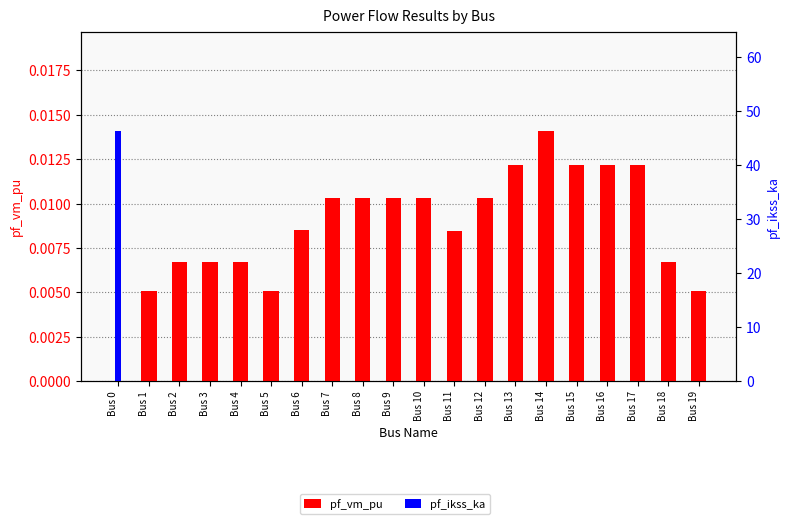

Reading left to right, what are all the values shown in this chart?

pf_vm_pu: 0.0	0.0	0.0	0.0	0.0	0.0	0.0	0.0	0.0	0.0	0.0	0.0	0.0	0.0	0.0	0.0	0.0	0.0	0.0	0.0
pf_ikss_ka: 46.2	0.0	0.0	0.0	0.0	0.0	0.0	0.0	0.0	0.0	0.0	0.0	0.0	0.0	0.0	0.0	0.0	0.0	0.0	0.0